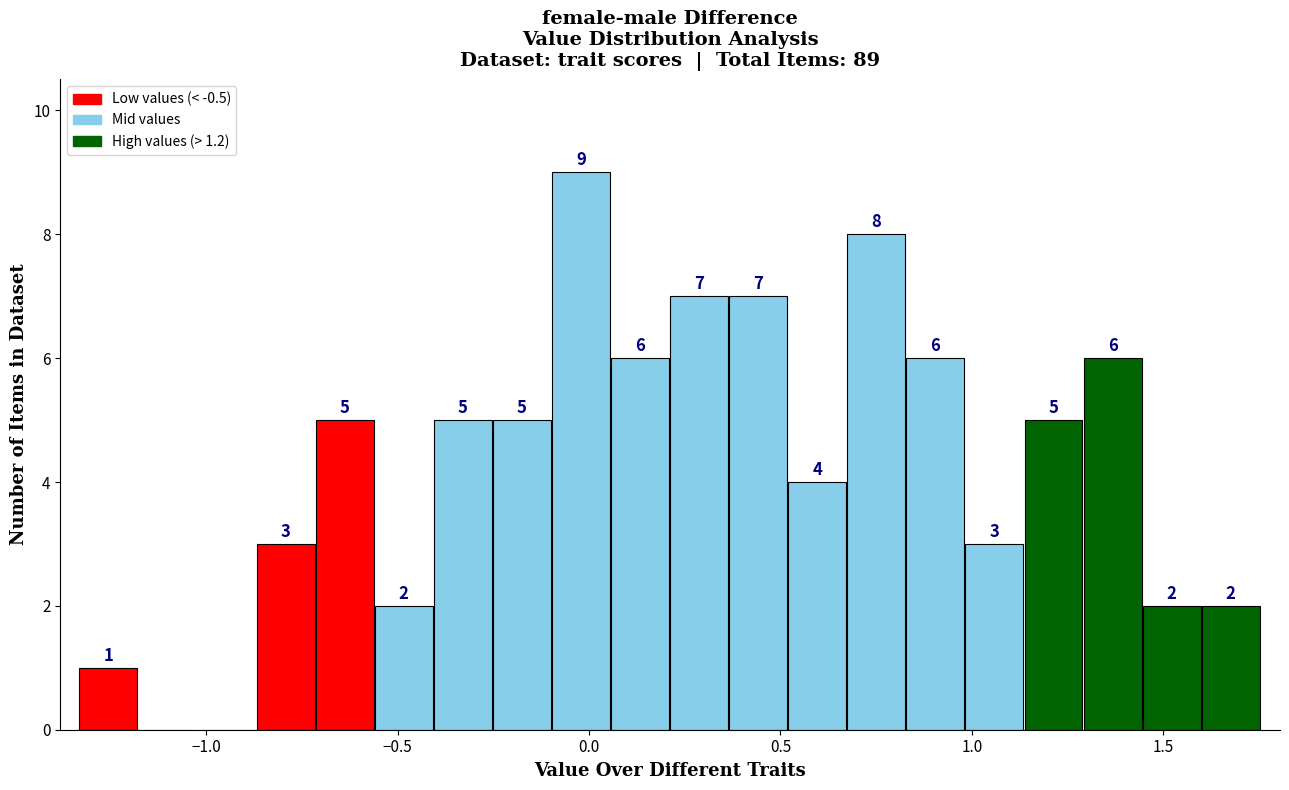

Around what value on the x-axis is the tallest bar? Give the approximate position of its centre, as read against the axis.

0.00